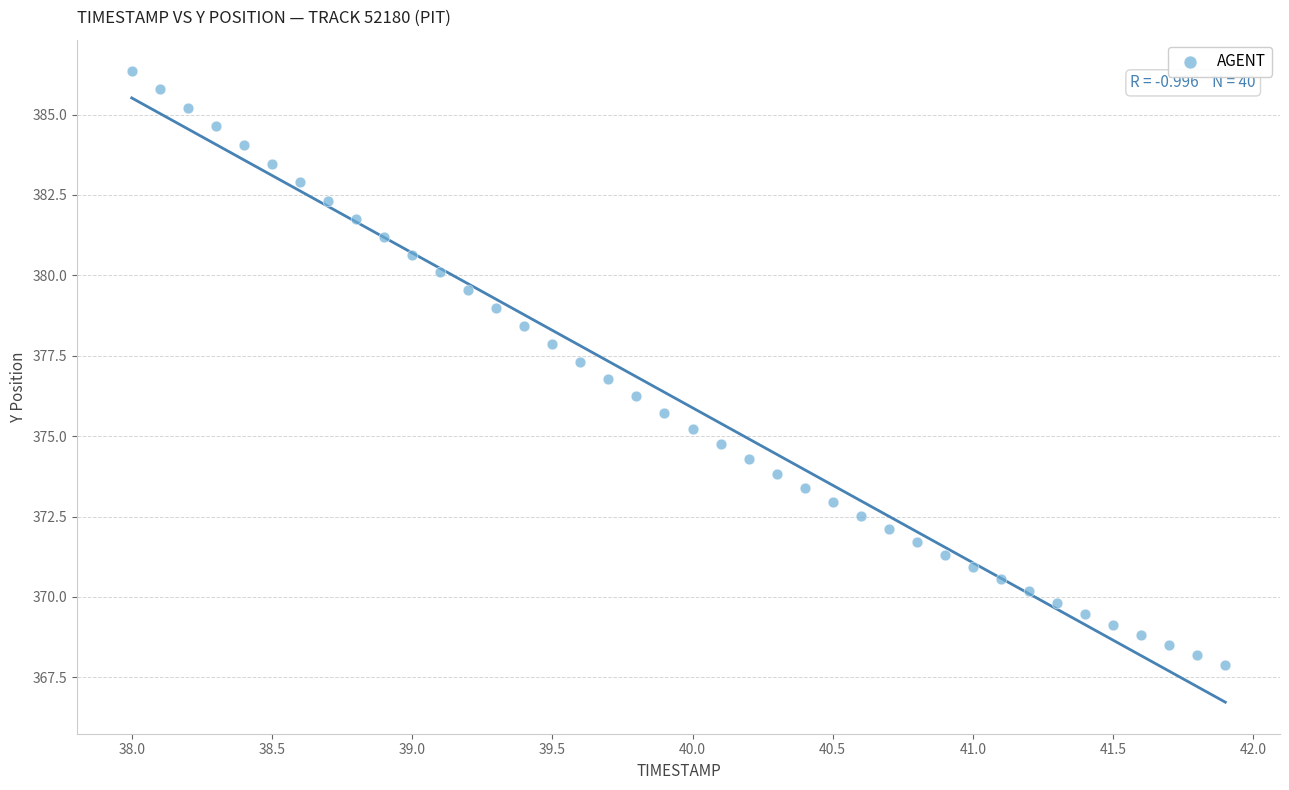

What is the range of Y values (max minus min)?

18.5